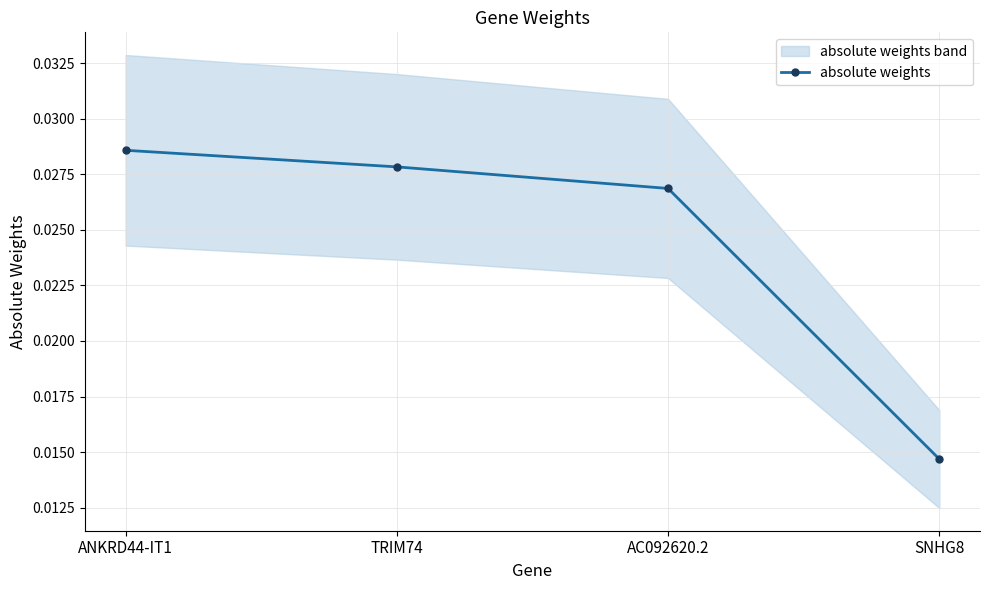

What is the label of the 2nd point from the right?

AC092620.2